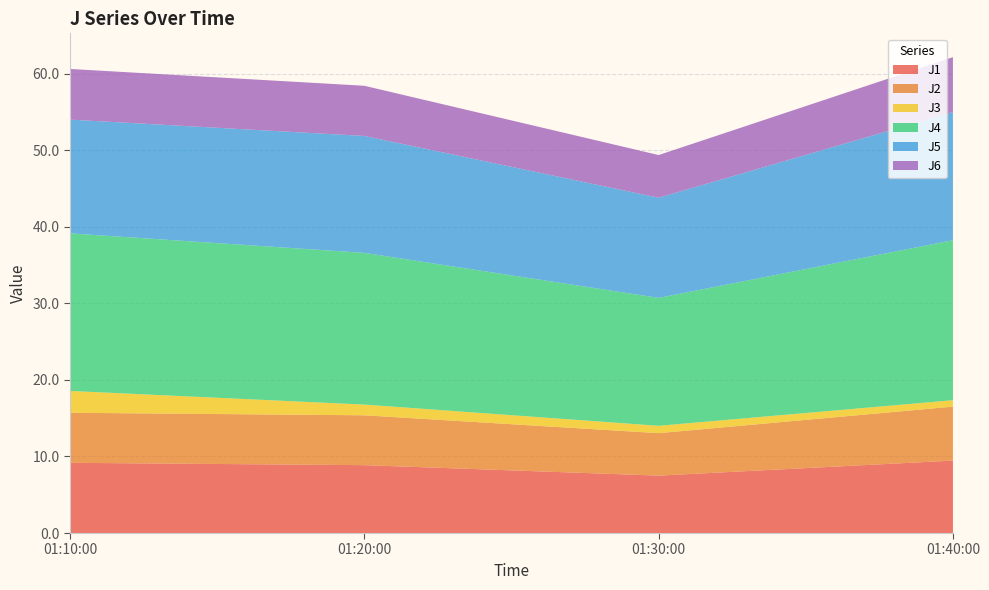

Reading left to right, transcribe all the data shown in this chart.

J1: 9.2	8.9	7.5	9.5
J2: 6.5	6.5	5.5	7.0
J3: 2.9	1.4	1.0	0.8
J4: 20.6	19.8	16.7	20.9
J5: 14.9	15.3	13.1	16.7
J6: 6.6	6.6	5.6	7.2